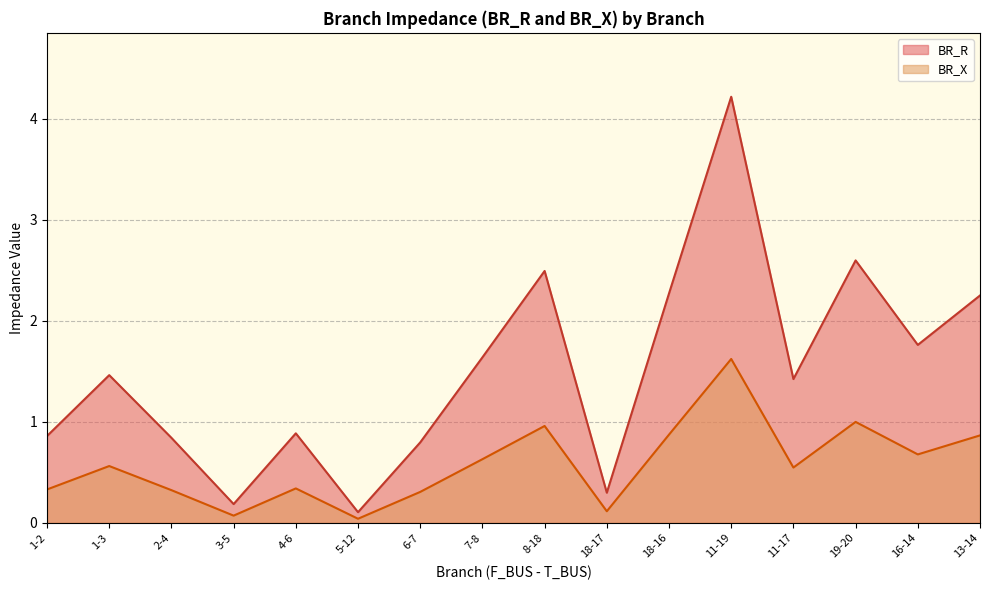

The BR_R series shows 0.8 at 2-4. True or false?

True